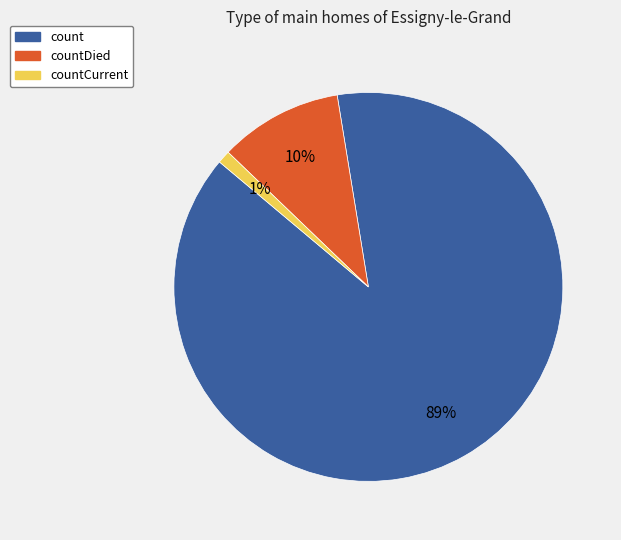

Is it true that countDied is 10% of the pie?

True